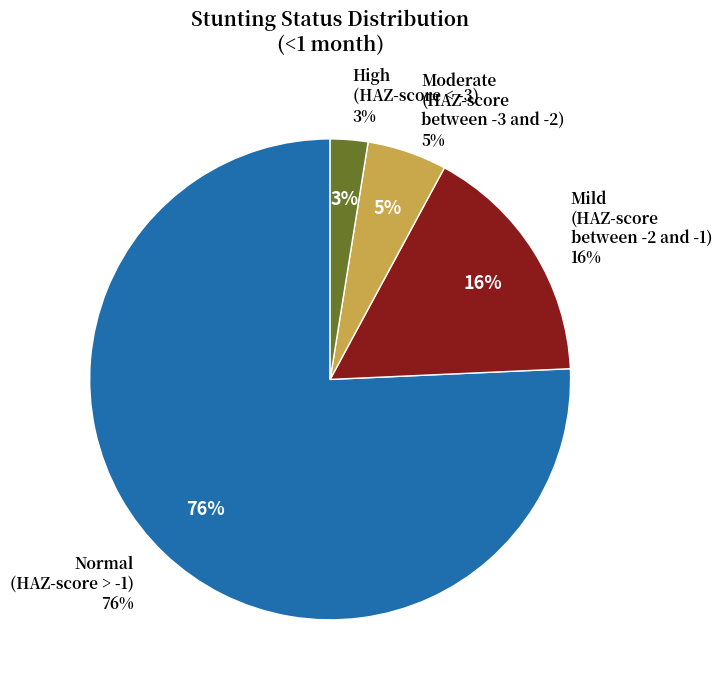

To the nearest percent, what is the combined percentage of Mild (HAZ-score between -2 and -1) and Normal (HAZ-score > -1)?

92%